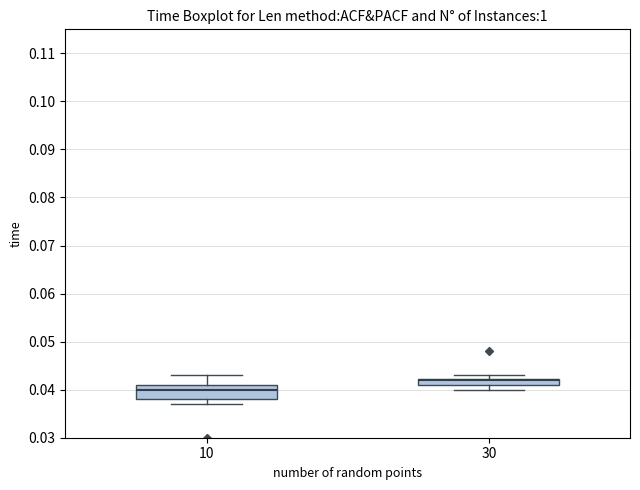

Where does the lower whisker of the box at x = 30 end on the y-axis? The values are not printed on the chart, so give them approximately, as read against the axis.

0.040